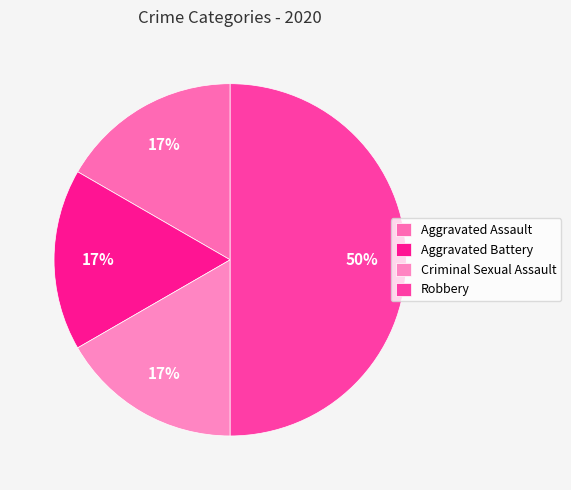

True or false: Aggravated Assault accounts for 26% of the total.

False